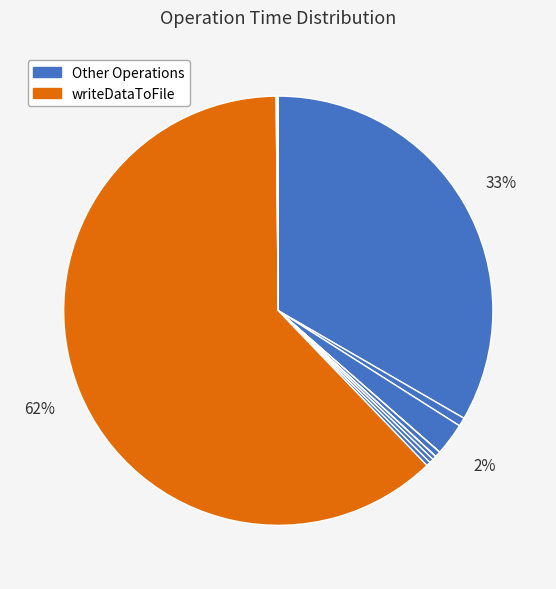

How many segments does this pie chart have?

12